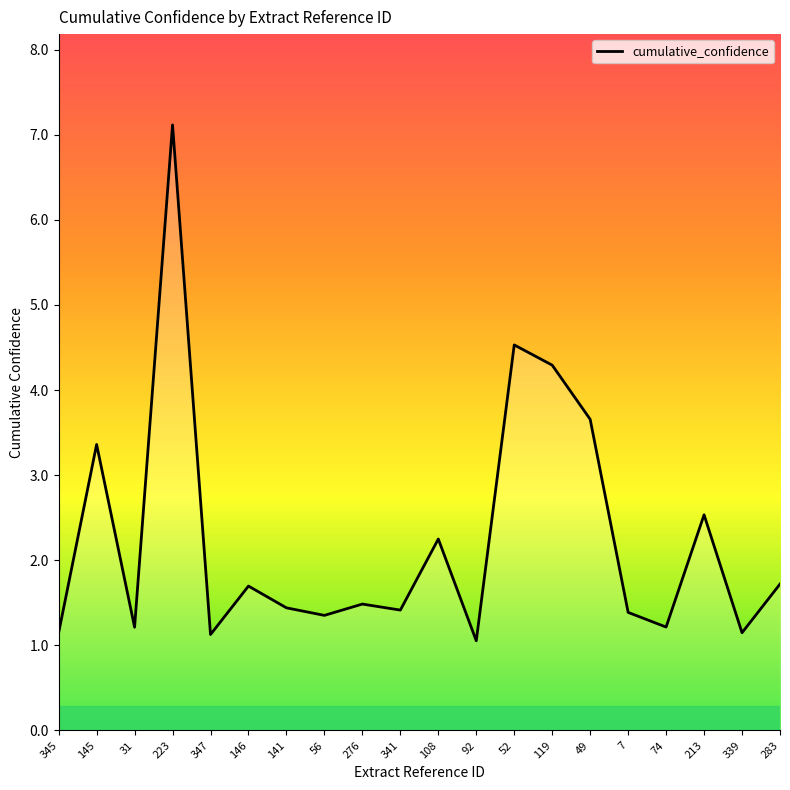

How many lines are shown in the chart?

1